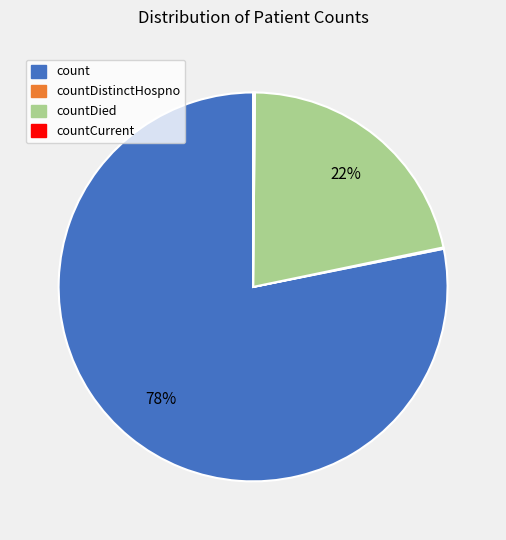

What is the largest slice in the pie chart?

count